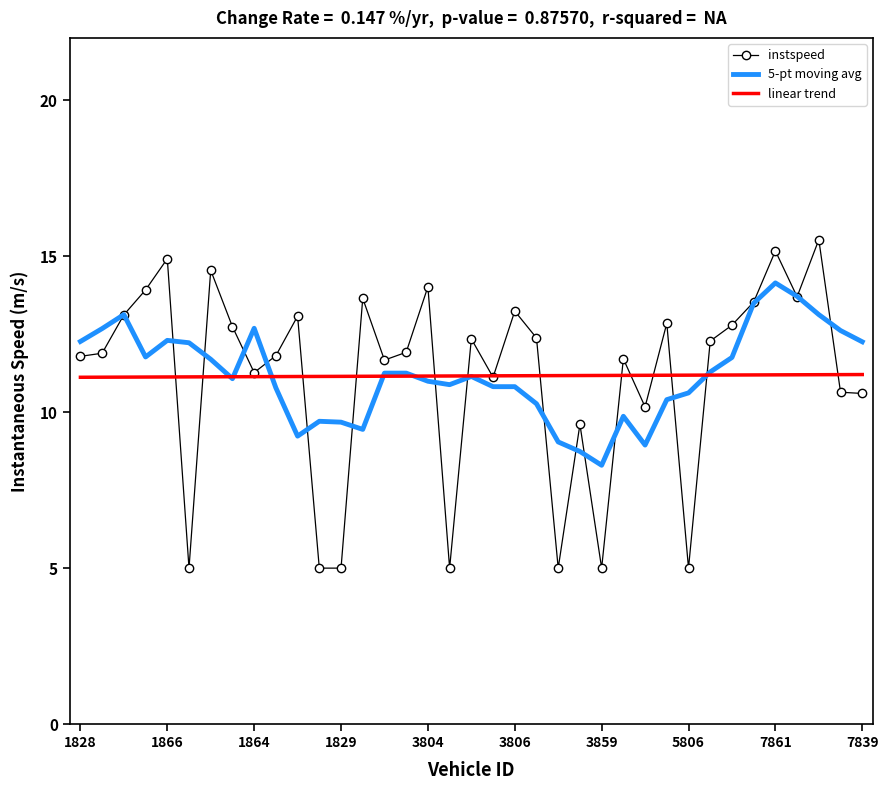

List the series in order of their peak value, lowest first.

linear trend, 5-pt moving avg, instspeed